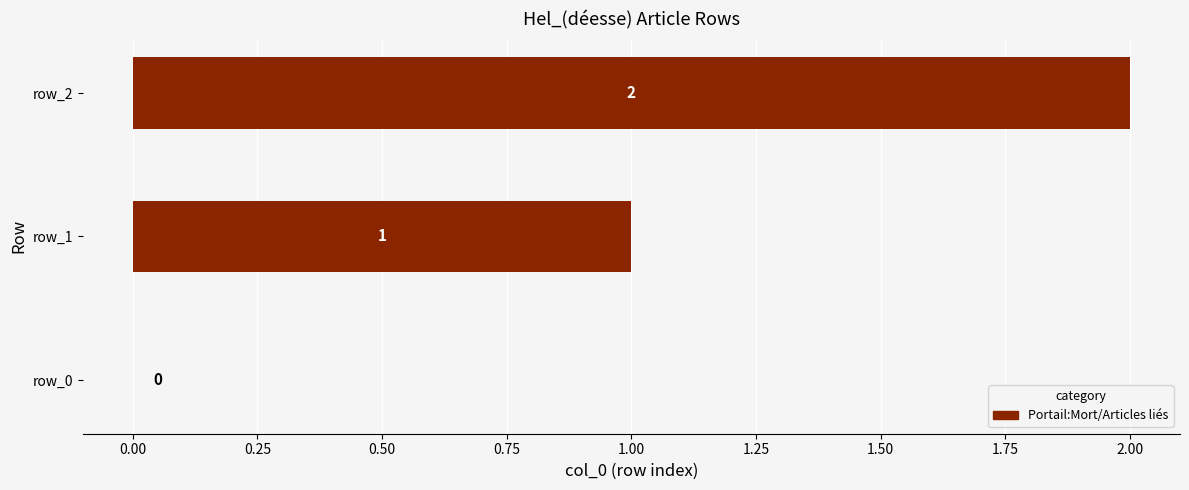

What is the sum of all values?

3